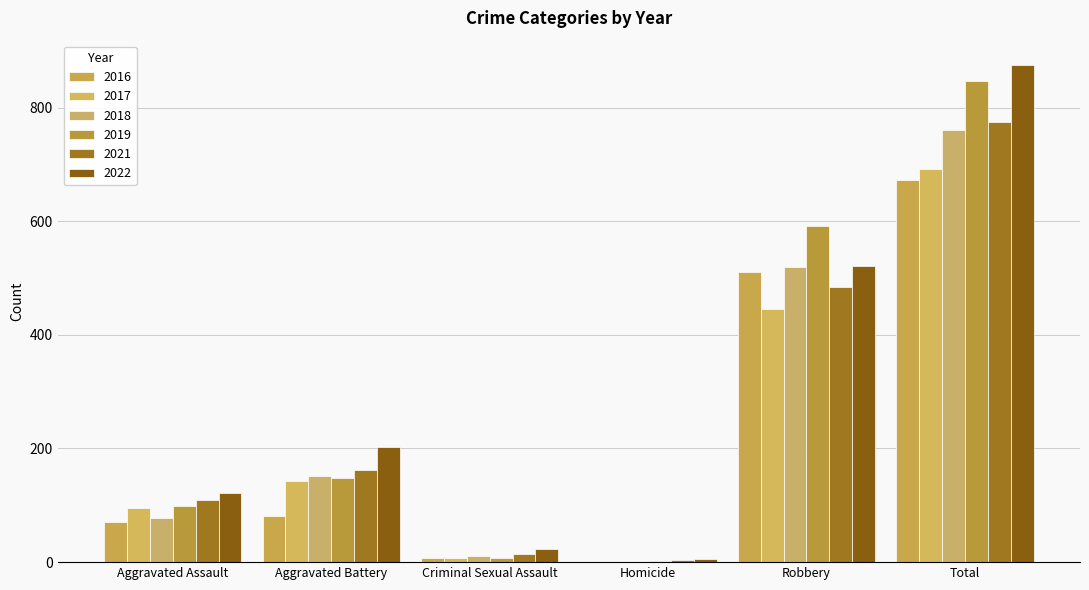

The 2021 series shows 7 at Homicide. True or false?

False